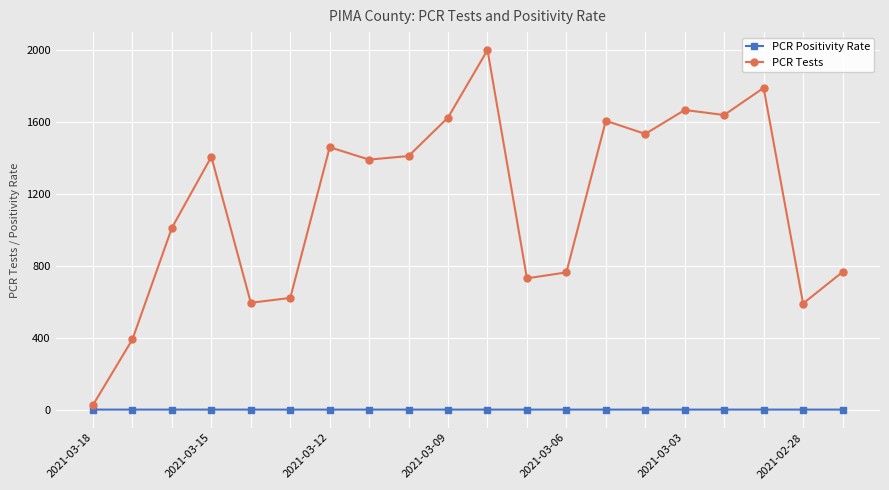

How many lines are shown in the chart?

2